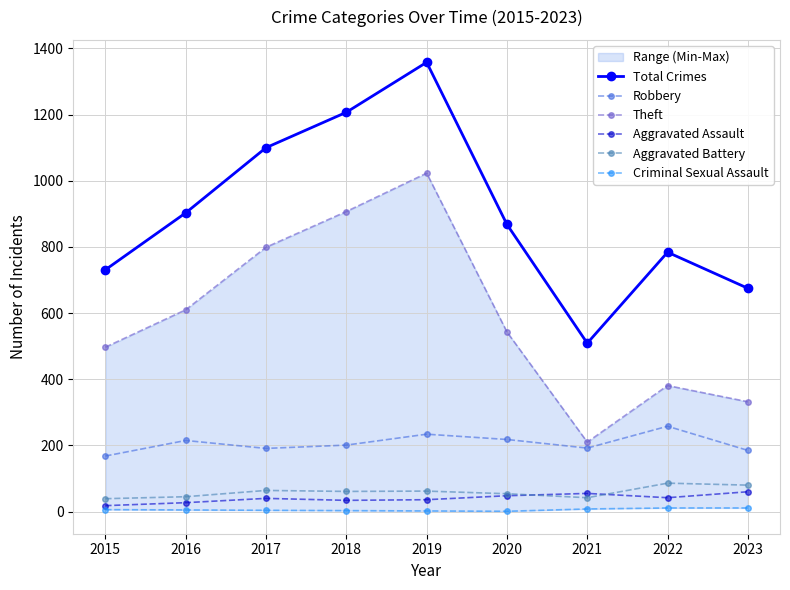

Rank the series by their maximum value, from lowest to highest.

Criminal Sexual Assault, Aggravated Assault, Aggravated Battery, Robbery, Theft, Total Crimes